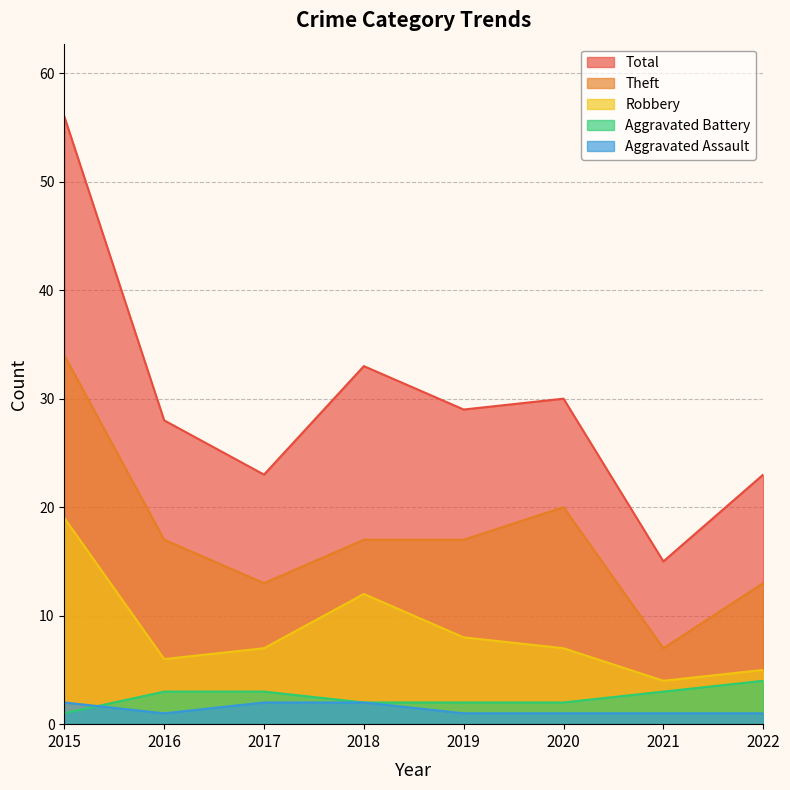

Rank the series at 2018 from highest to lowest value.

Total, Theft, Robbery, Aggravated Assault, Aggravated Battery